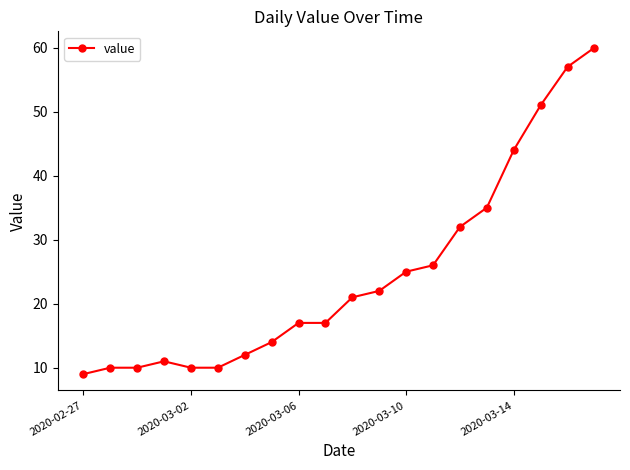

What is the difference between the maximum and minimum values?

51